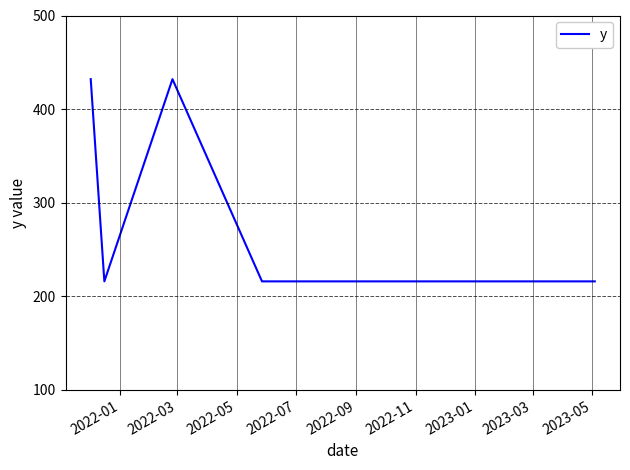

What is the minimum value shown in the chart?

216